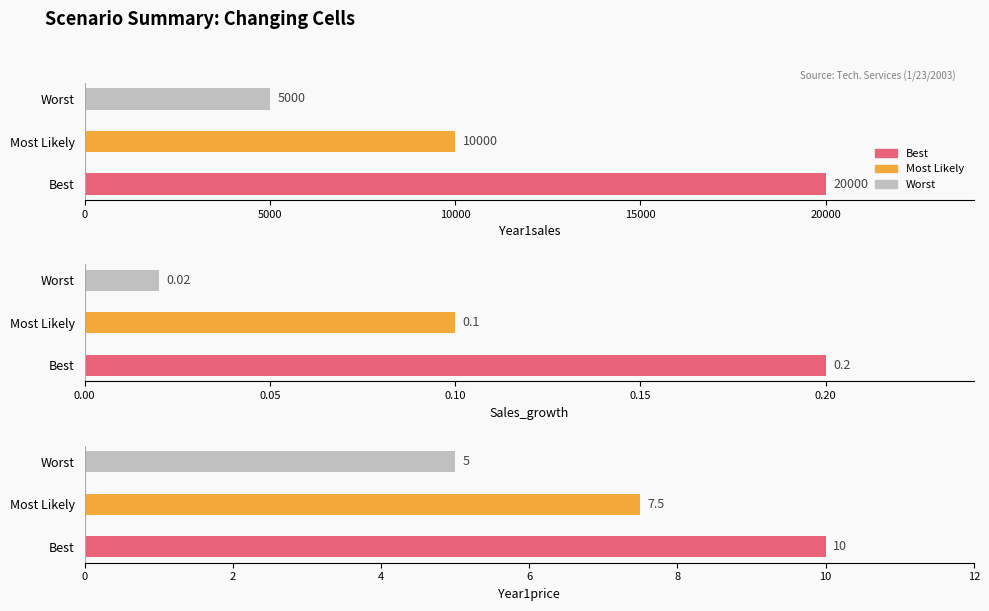

Reading left to right, list all the values displayed in this chart.

Year1sales: 20000.0	10000.0	5000.0
Sales_growth: 0.2	0.1	0.0
Year1price: 10.0	7.5	5.0